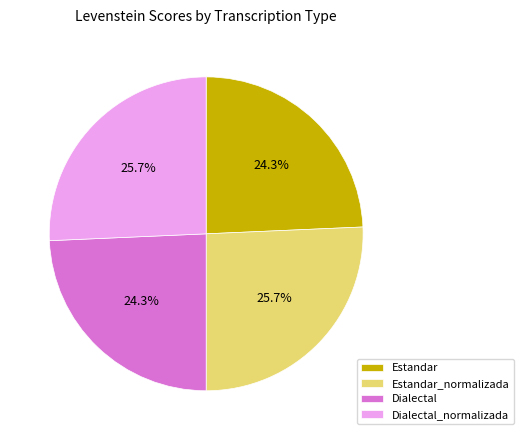

How many slices are in this pie chart?

4